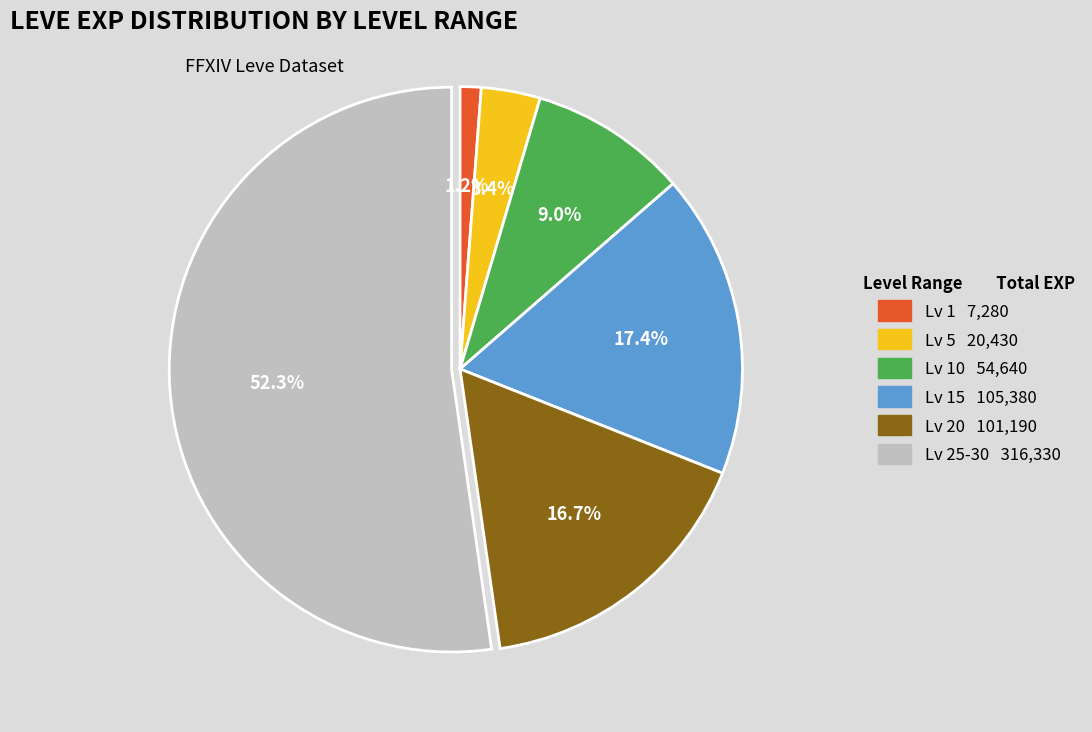

Is there any slice that represents more than half of the pie?

Yes